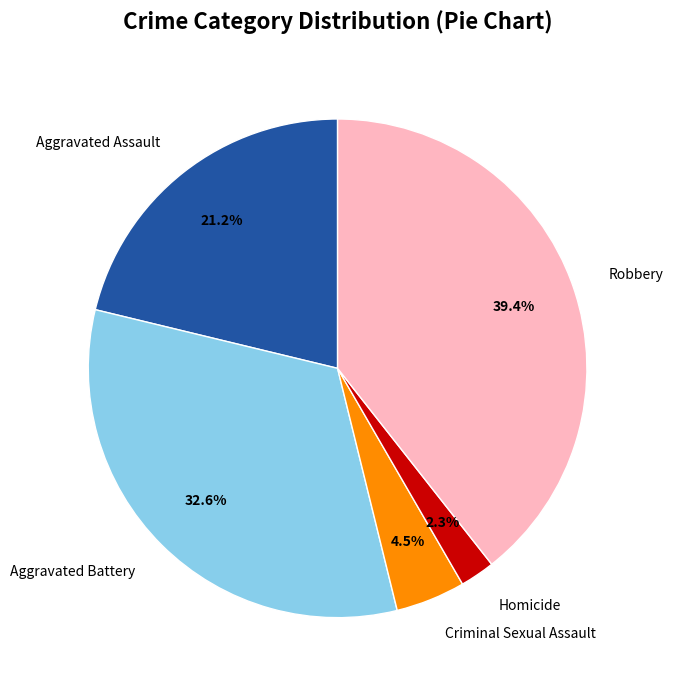

Count the number of slices in the pie.

5